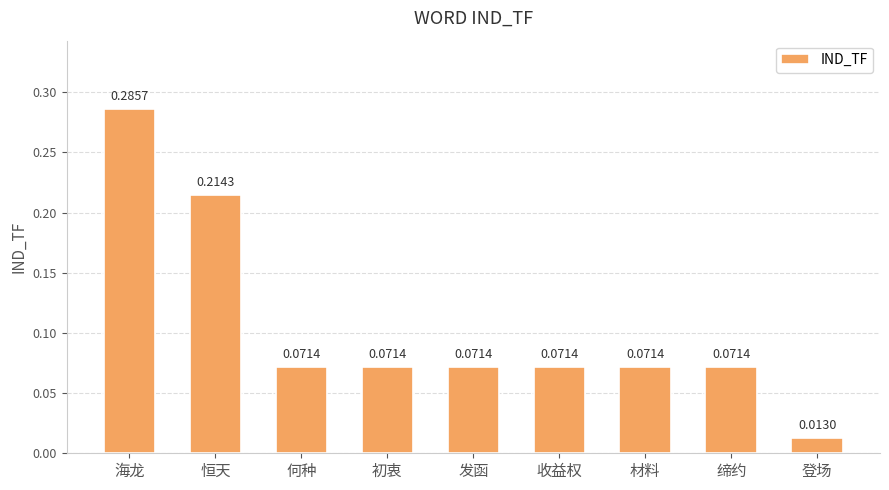

Between 何种 and 海龙, which is larger?

海龙